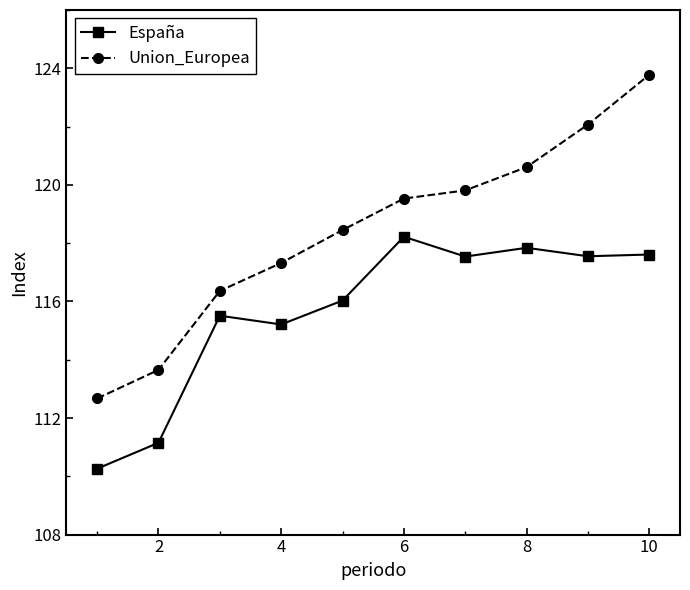

What is the difference between the second highest and minimum values in the España series?

7.6